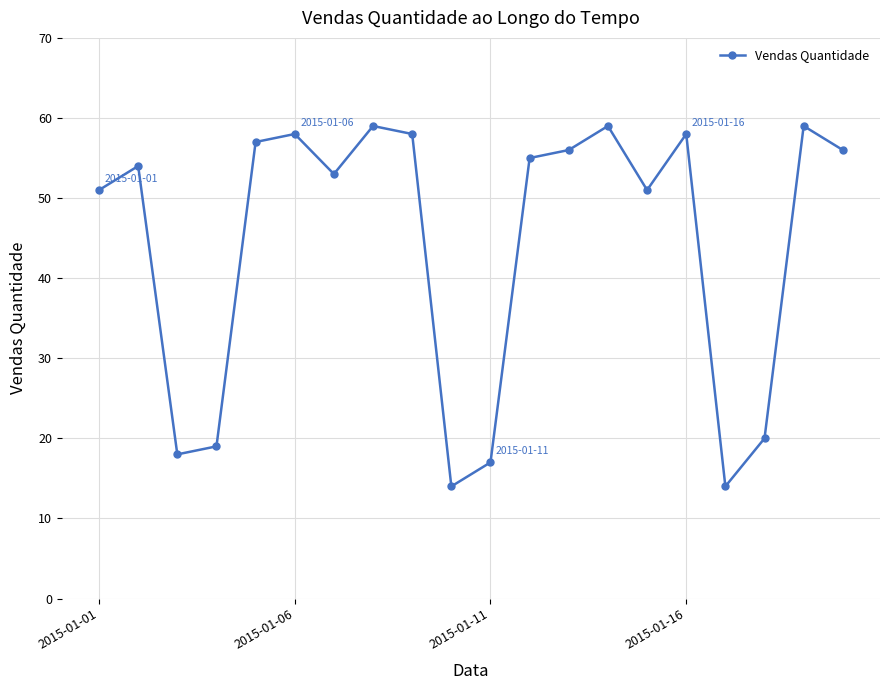

What is the value of the 9th point from the left?

58